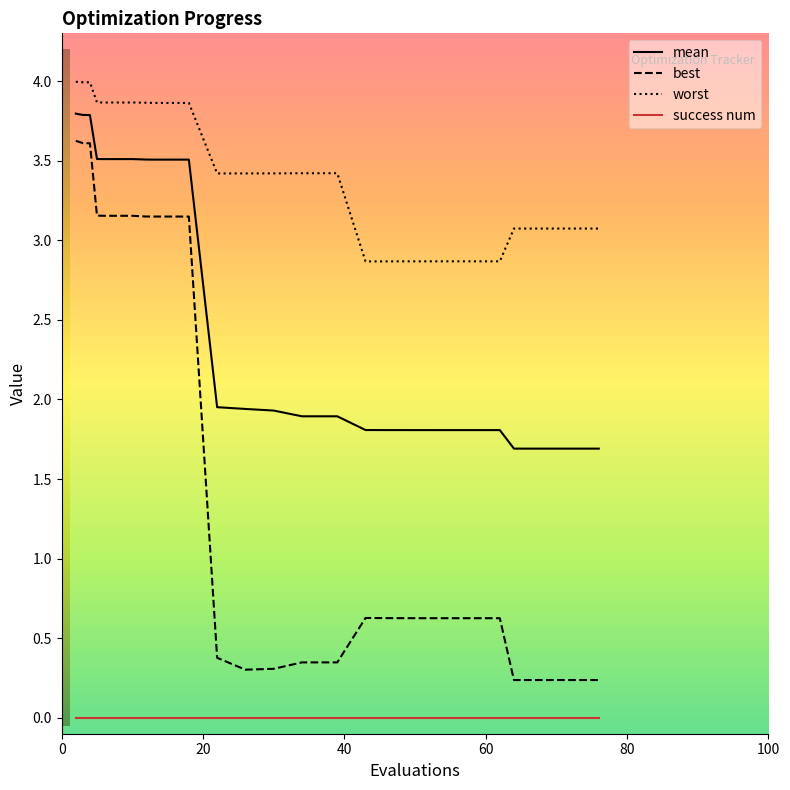

True or false: mean and success num intersect in this chart.

False